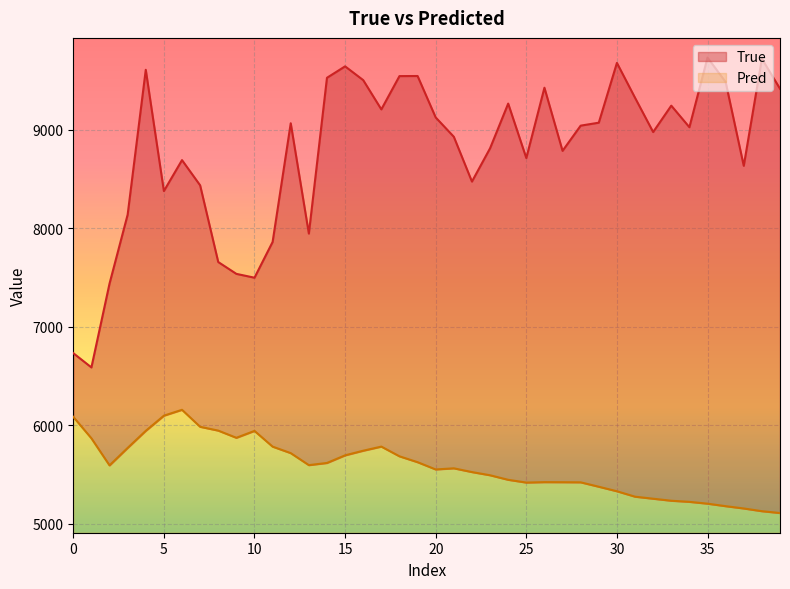

Where is Pred nearest to the value 5632?

19